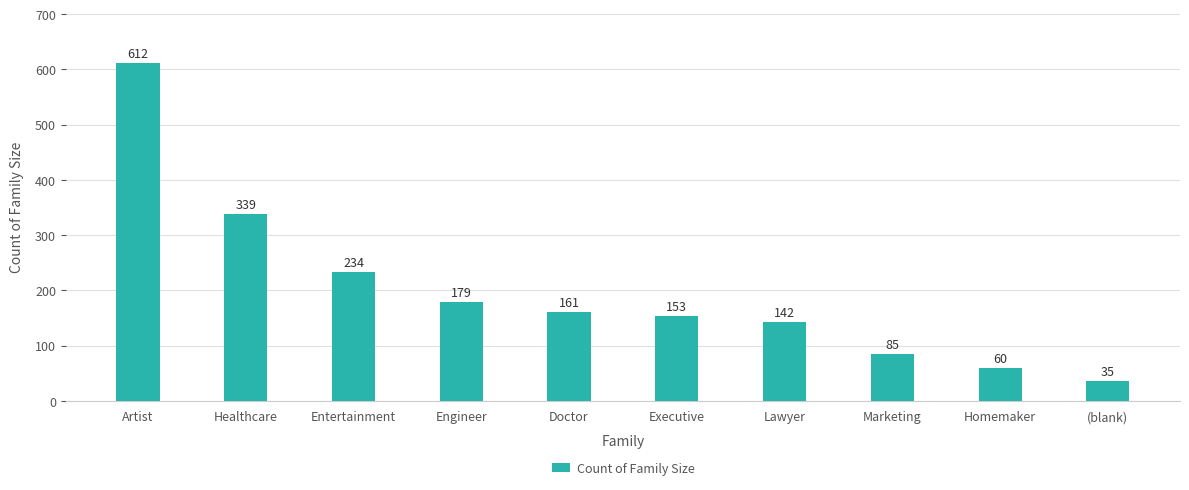

What is the minimum value shown in the chart?

35